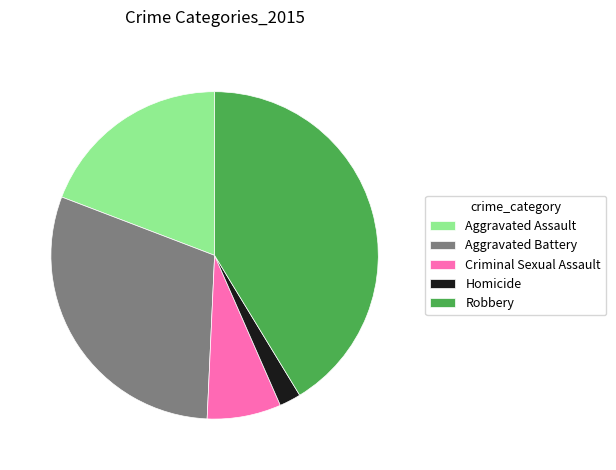

Does Aggravated Battery represent more than half of the total?

No